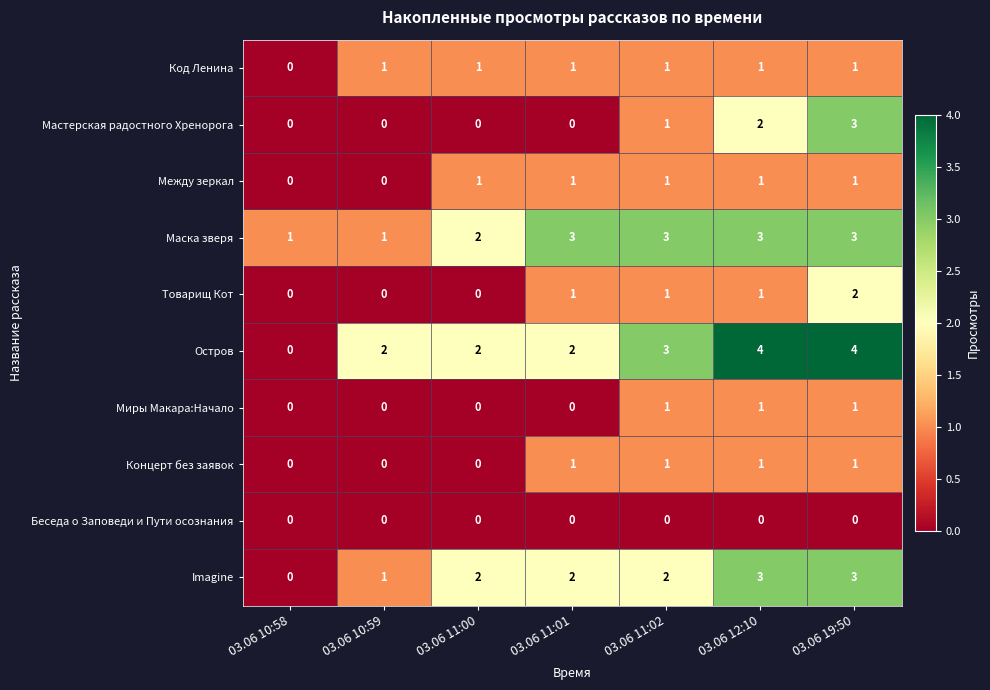

Is it true that Беседа о Заповеди и Пути осознания equals 0 at 03.06 12:10?

True